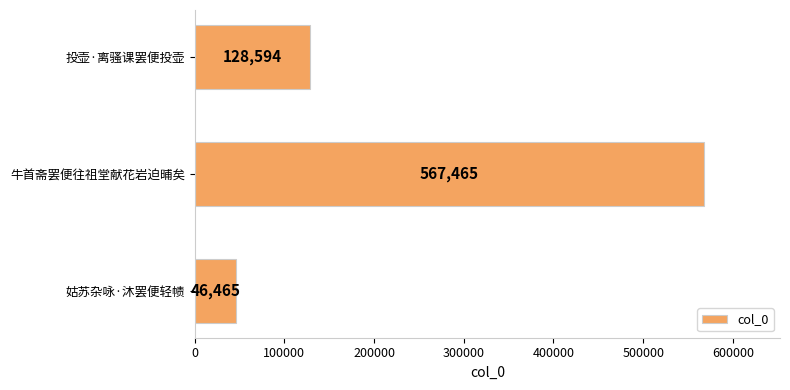

What is the difference between the second highest and minimum values?

82129